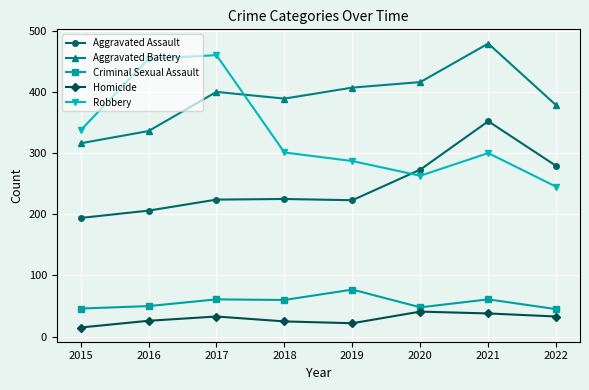

What is the value of the Homicide point at the 4th from the left?

25